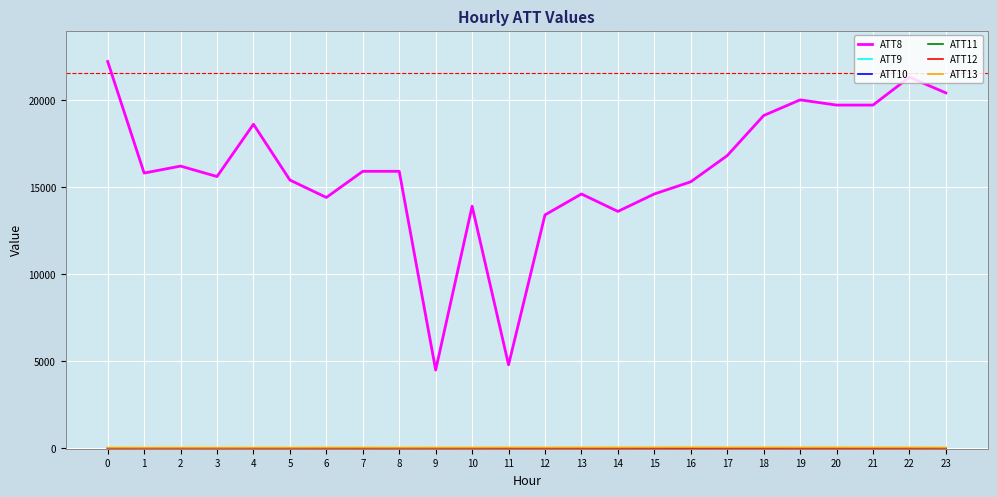

Which series changed the most between 0 and 13?

ATT8